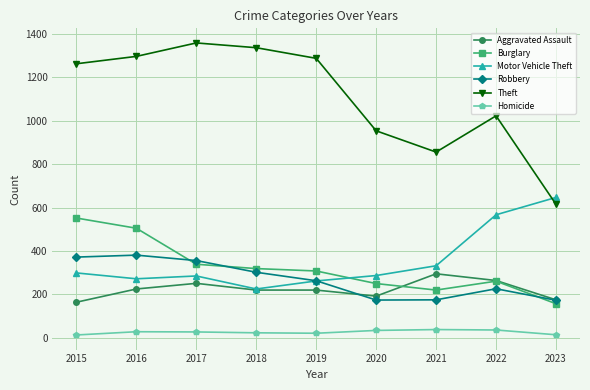

At which category does the chart reach its peak across all series?

2017